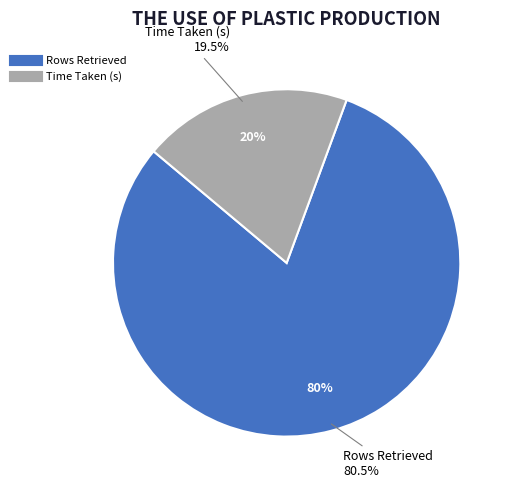

True or false: Rows Retrieved accounts for 80% of the total.

True